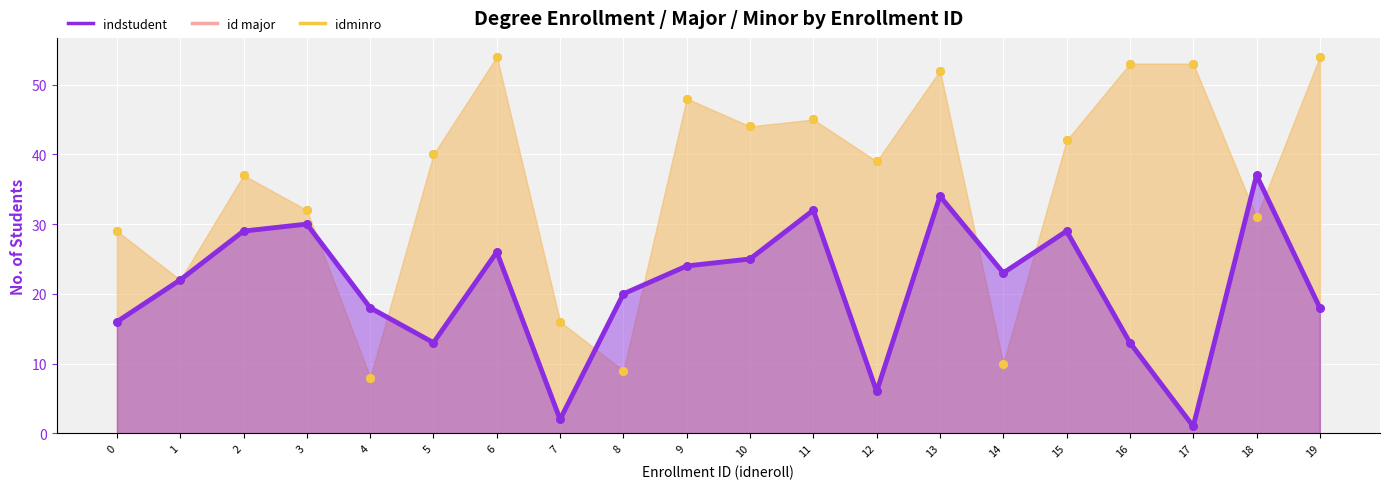

At which category is the sum across all series the highest?

13